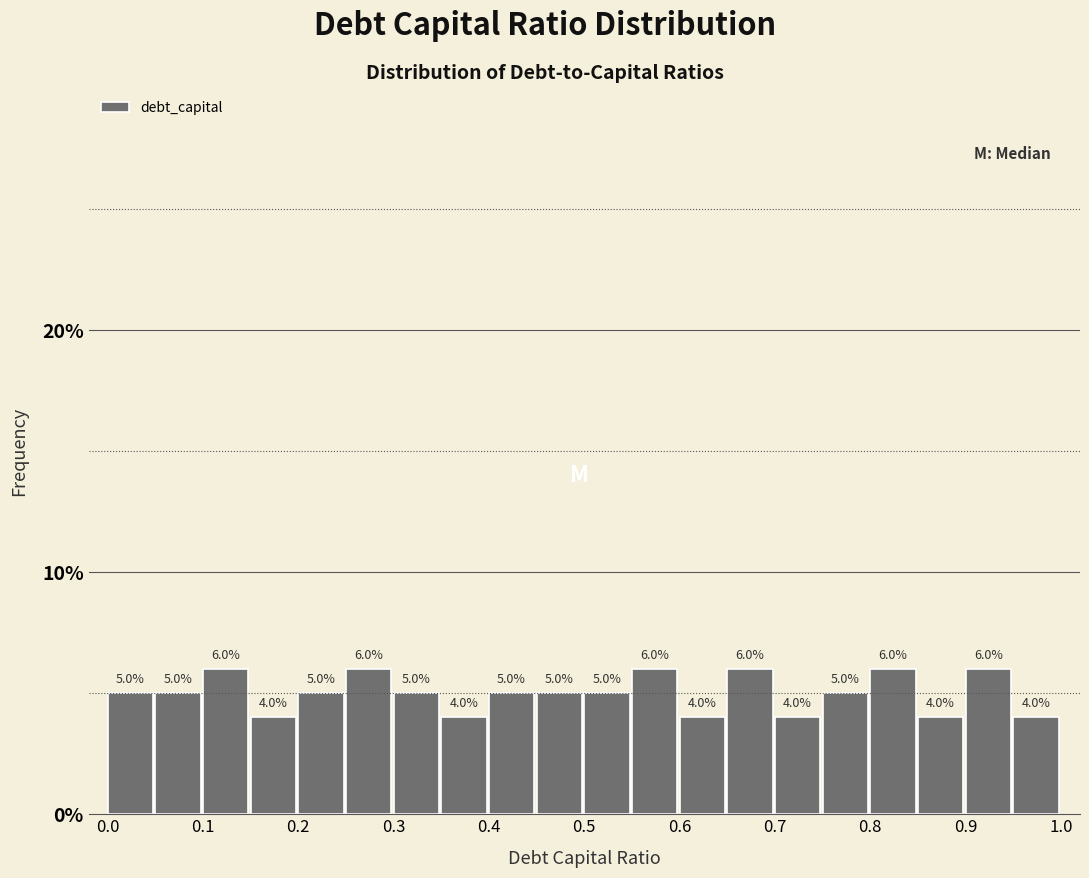

Reading left to right, list every bar in this chart as the range it spans on the x-axis followed by its height.

0.00 to 0.05: 5.0
0.05 to 0.10: 5.0
0.10 to 0.15: 6.0
0.15 to 0.20: 4.0
0.20 to 0.25: 5.0
0.25 to 0.30: 6.0
0.30 to 0.35: 5.0
0.35 to 0.40: 4.0
0.40 to 0.45: 5.0
0.45 to 0.50: 5.0
0.50 to 0.55: 5.0
0.55 to 0.60: 6.0
0.60 to 0.65: 4.0
0.65 to 0.70: 6.0
0.70 to 0.75: 4.0
0.75 to 0.80: 5.0
0.80 to 0.85: 6.0
0.85 to 0.90: 4.0
0.90 to 0.95: 6.0
0.95 to 1.00: 4.0